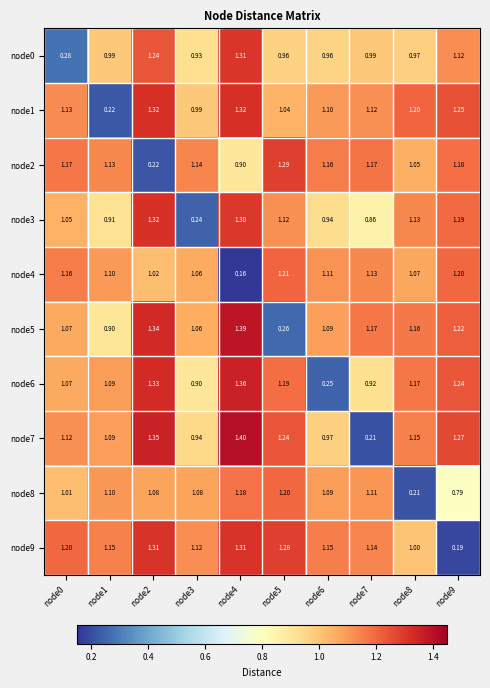

Is the value of node5 at node4 greater than the value of node1 at node3?

Yes